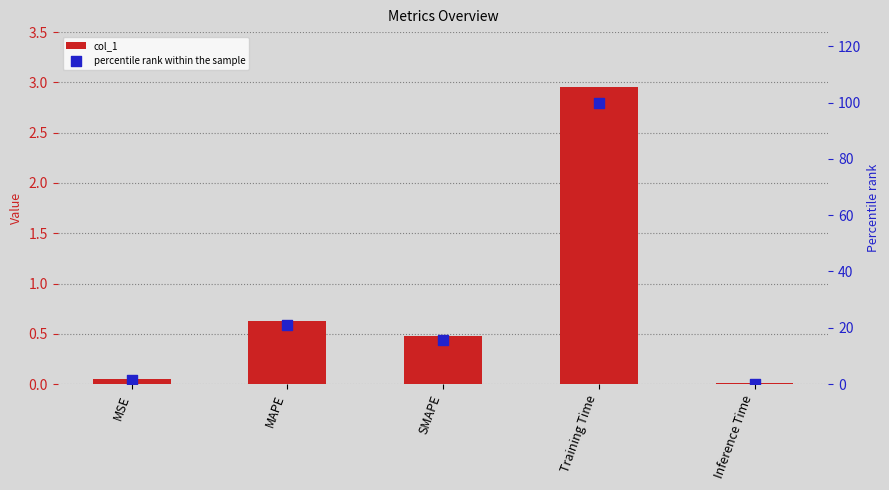

At how many categories does at least one series exceed 44?

1